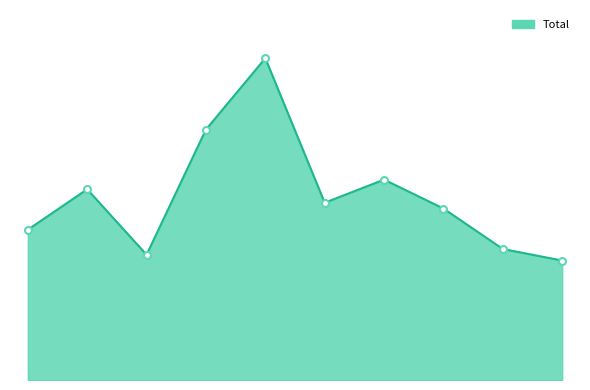

True or false: Total line and Total markers cross at least once.

False